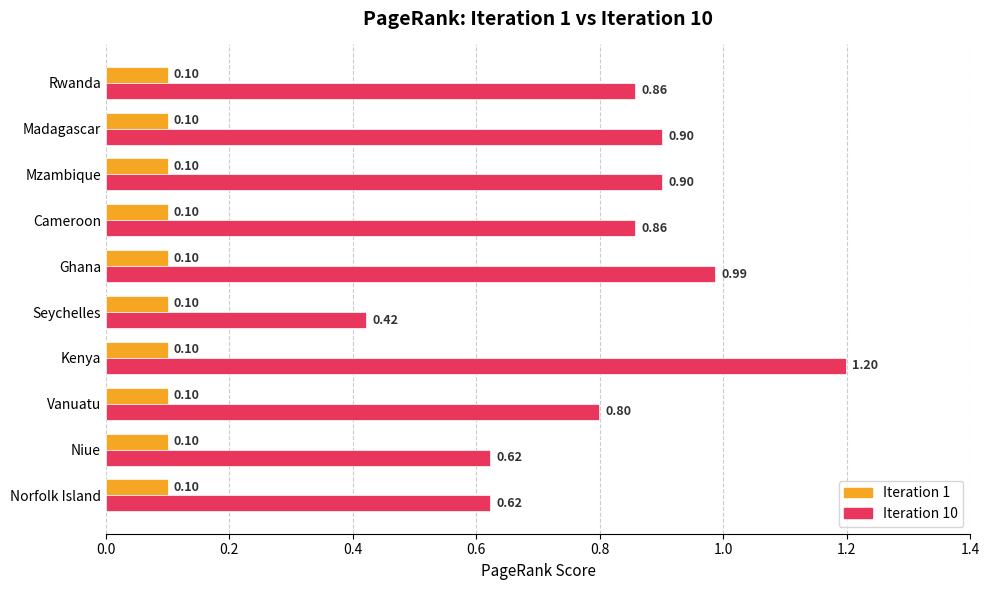

Which series has the largest total across all categories?

Iteration 10